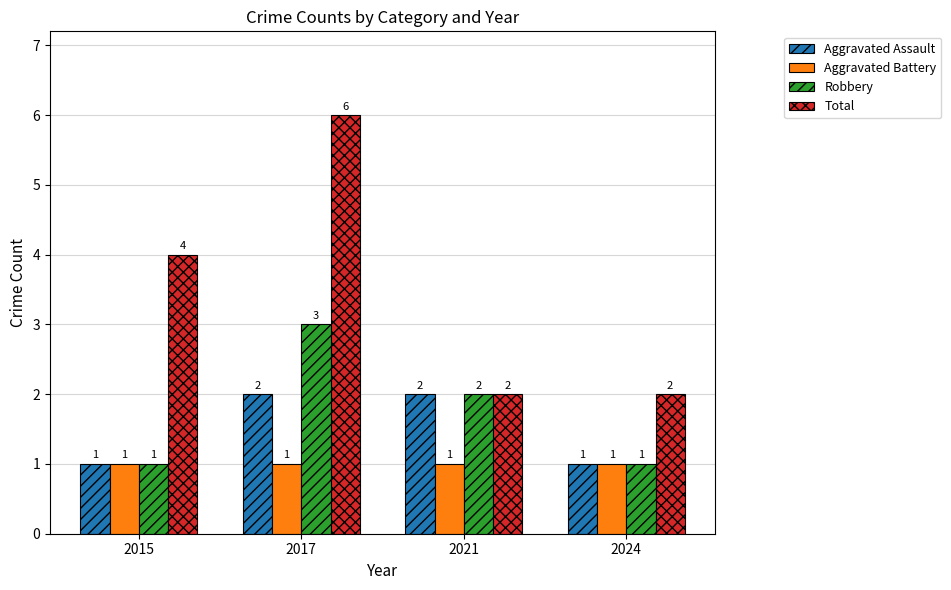

Reading left to right, what are all the values shown in this chart?

Aggravated Assault: 1	2	2	1
Aggravated Battery: 1	1	1	1
Robbery: 1	3	2	1
Total: 4	6	2	2